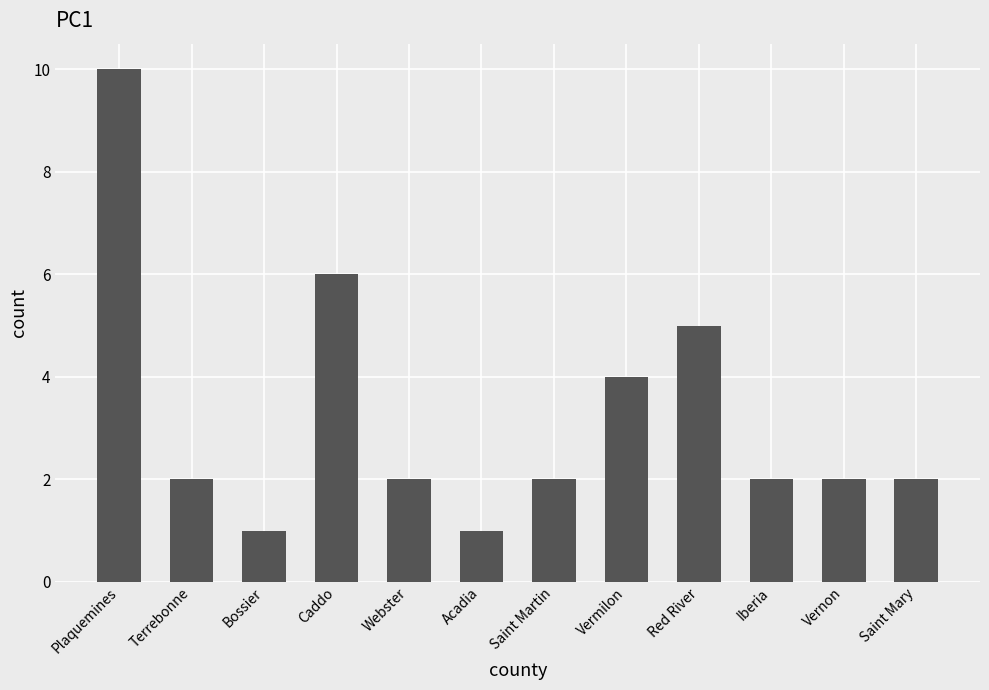

At which category does the chart reach its peak across all series?

Plaquemines